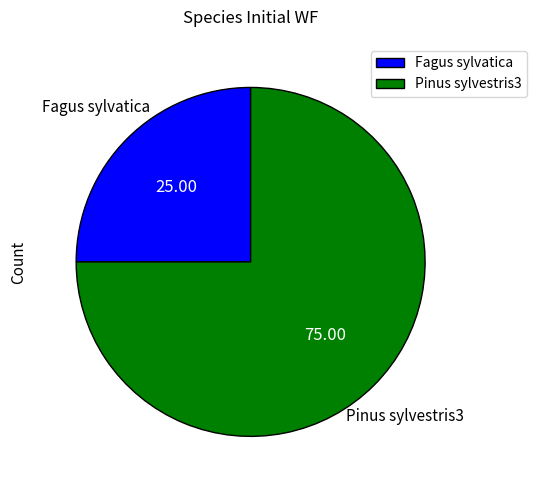

How many slices are in this pie chart?

2